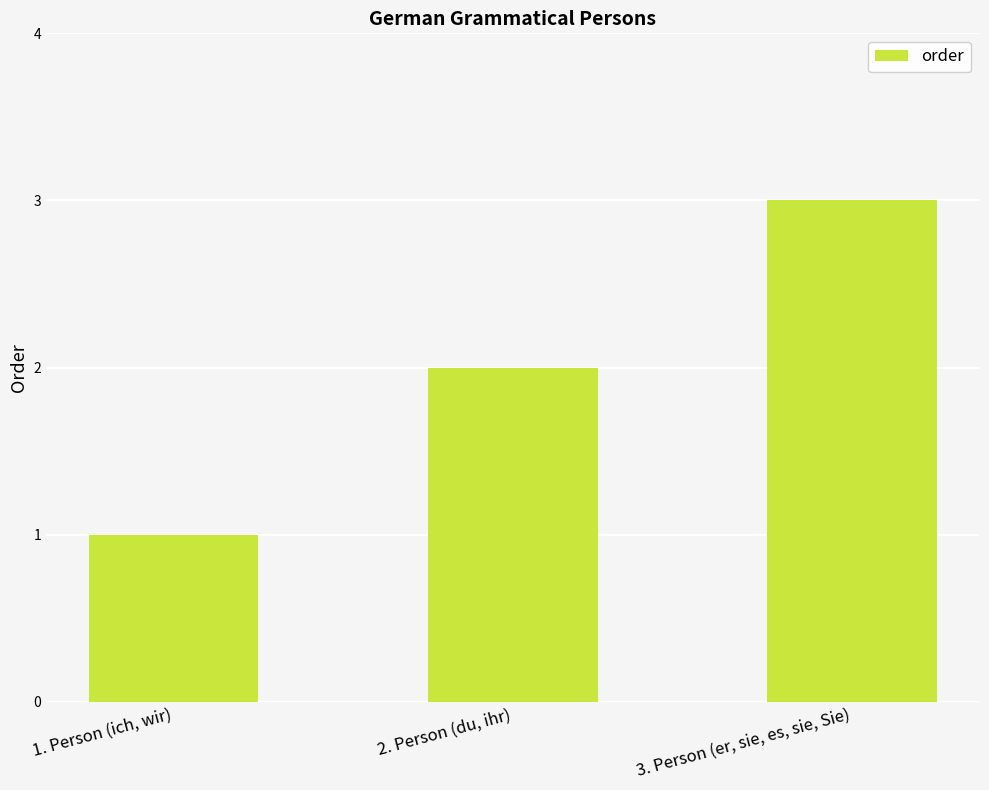

What is the greatest value displayed?

3